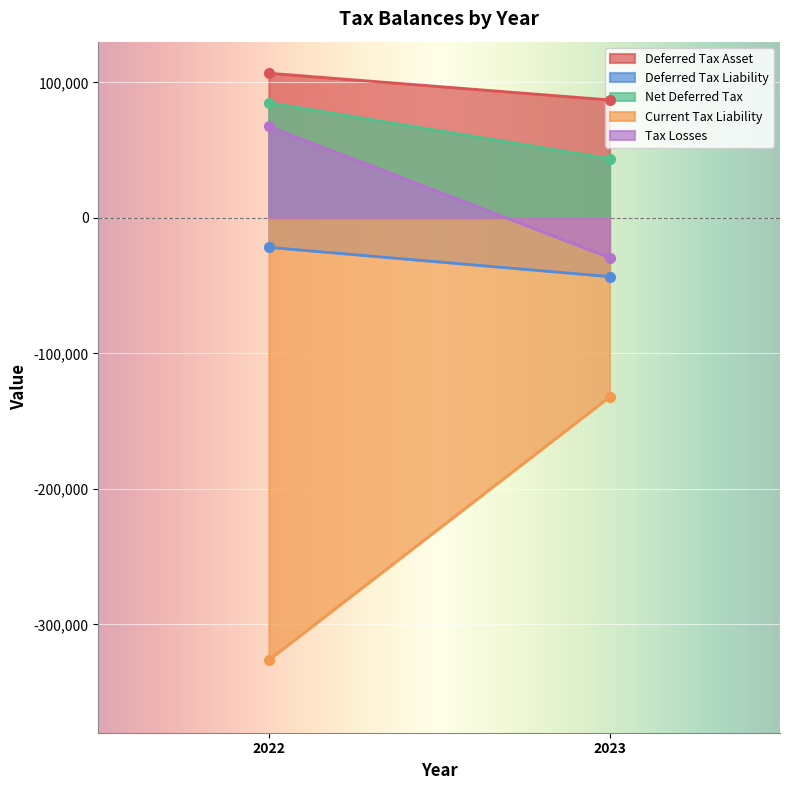

What is the highest value of the Deferred Tax Asset series?

106723